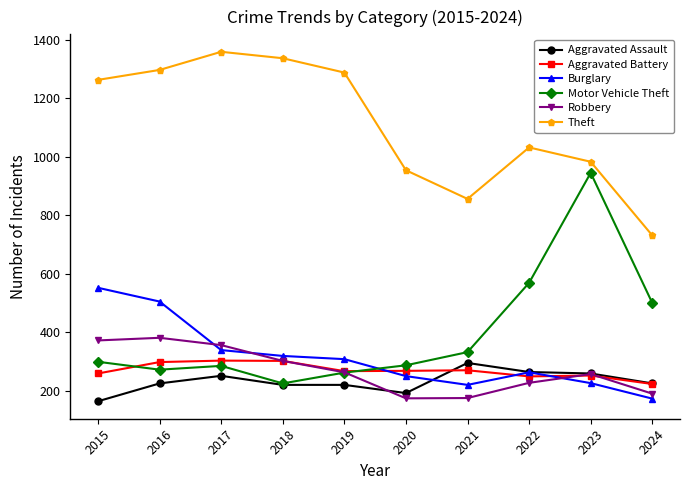

Which series has the largest range (max minus min)?

Motor Vehicle Theft